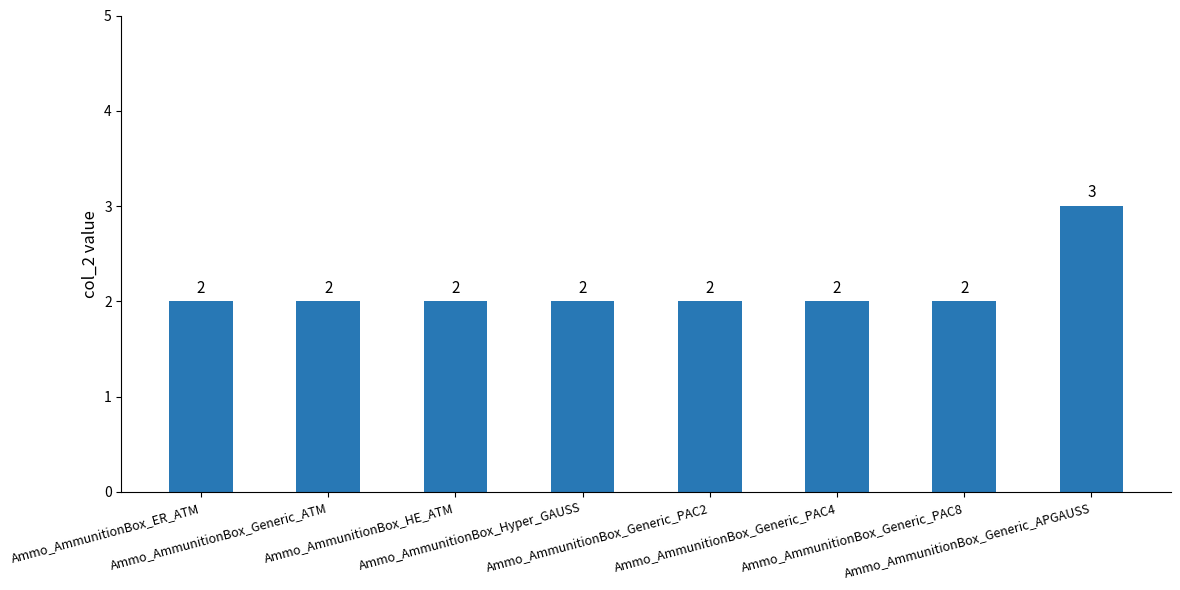

Which category has the highest value across all series?

Ammo_AmmunitionBox_Generic_APGAUSS